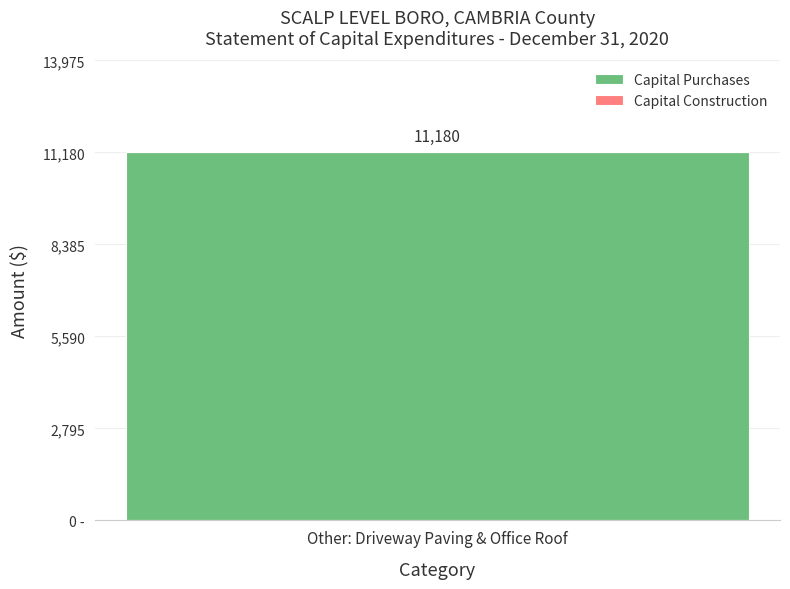

What is the maximum value shown in the chart?

11180